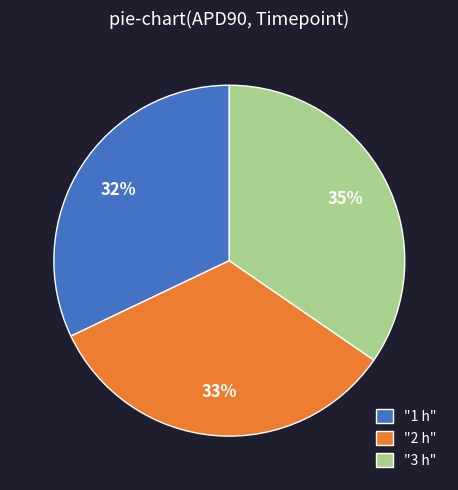

How many slices are in this pie chart?

3